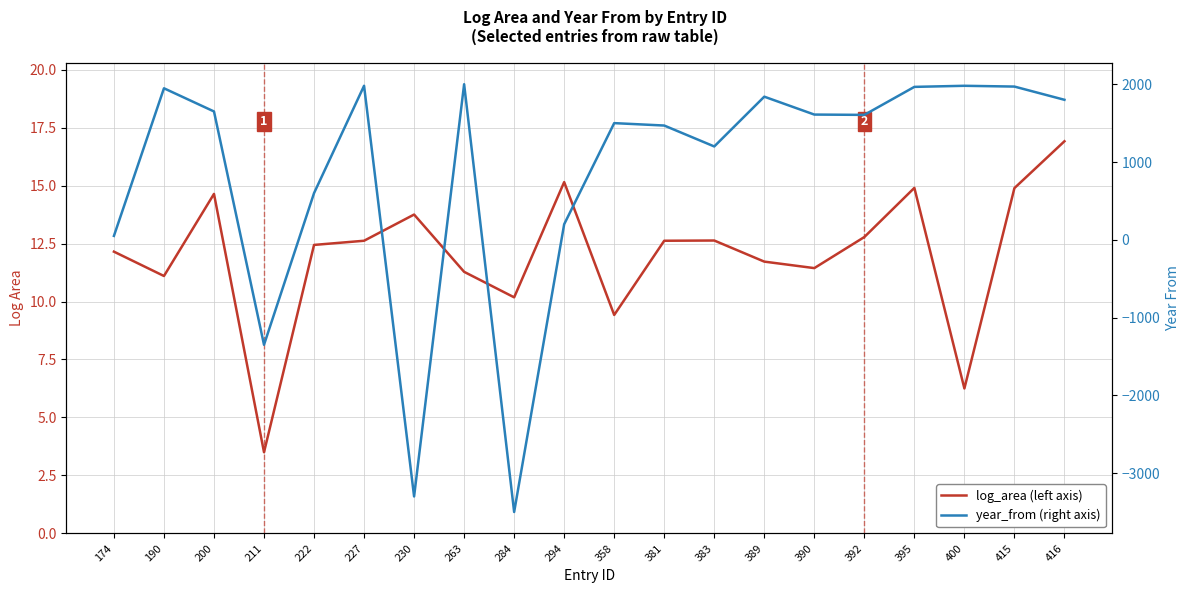

Where does the log_area (left axis) series first go above 12?

174